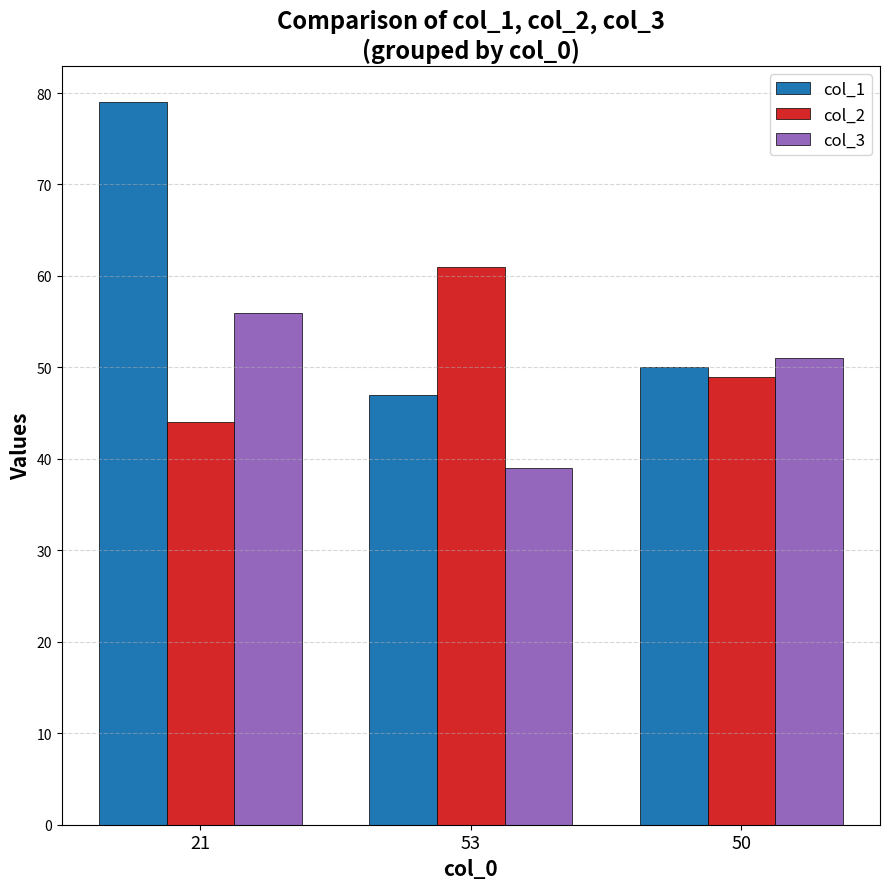

True or false: col_3 has a value of 39 at 53.

True